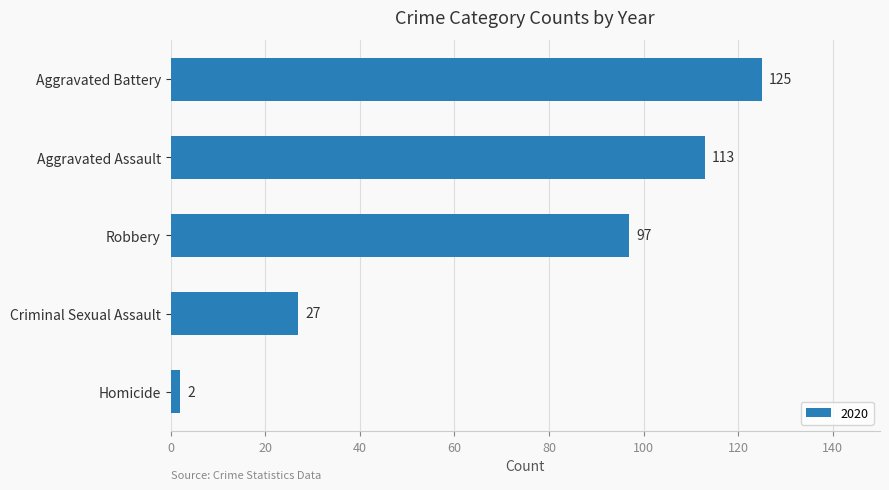

What is the approximate value at Criminal Sexual Assault, to the nearest 50?

50